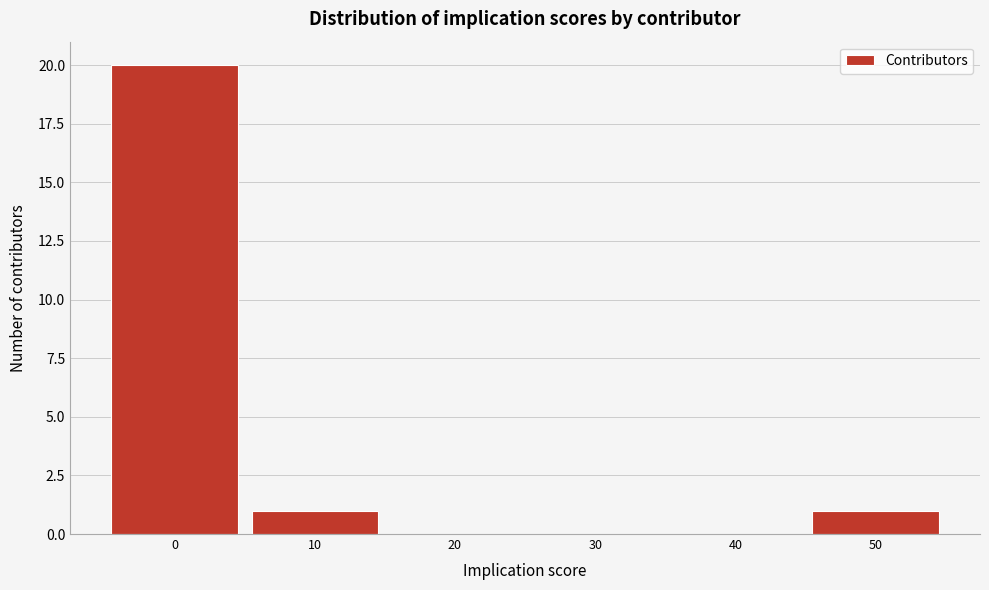

Reading left to right, transcribe all the data shown in this chart.

0=20	10=1	20=0	30=0	40=0	50=1